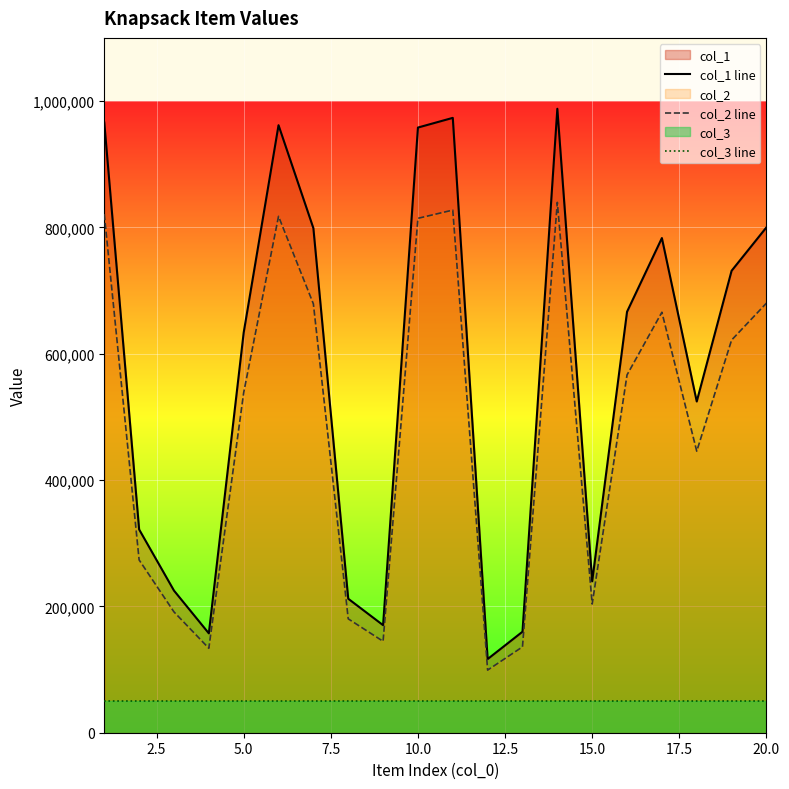

What is the difference between the maximum and minimum values in the col_1 line series?

871208.0